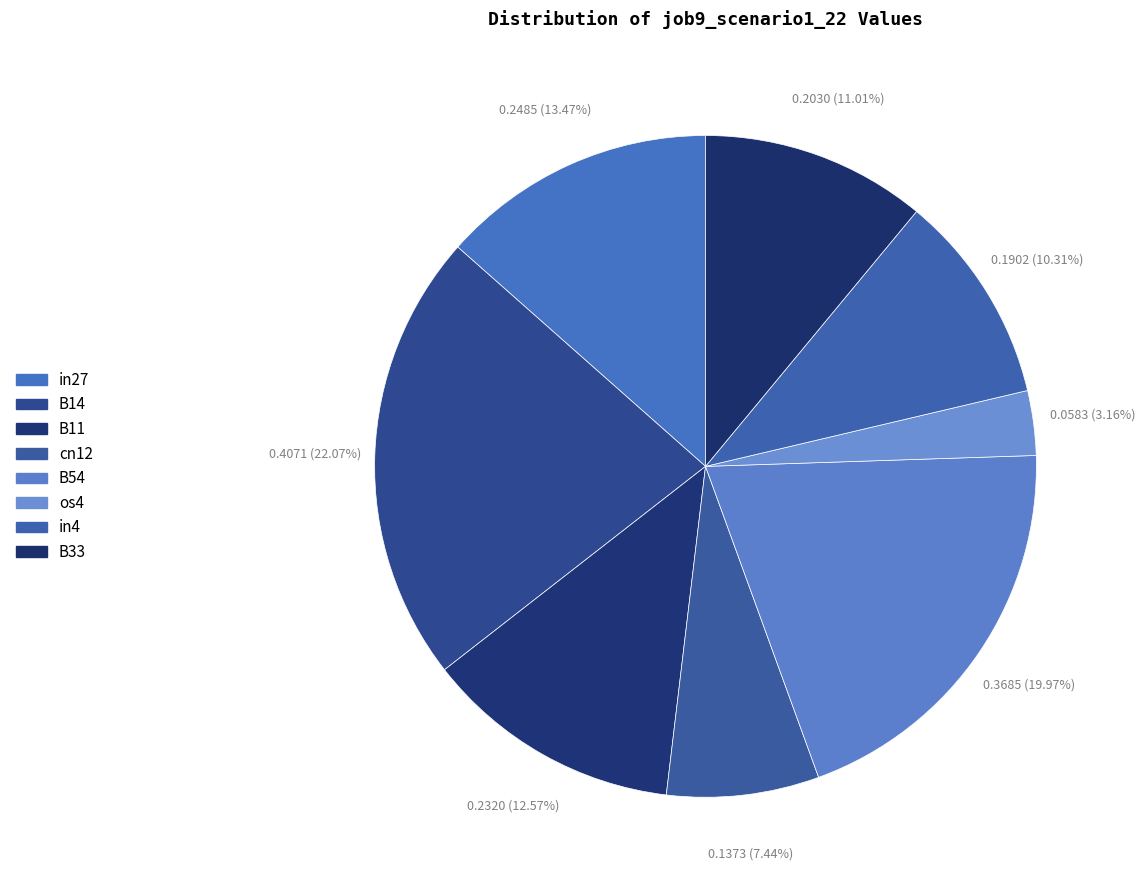

How many slices are in this pie chart?

8